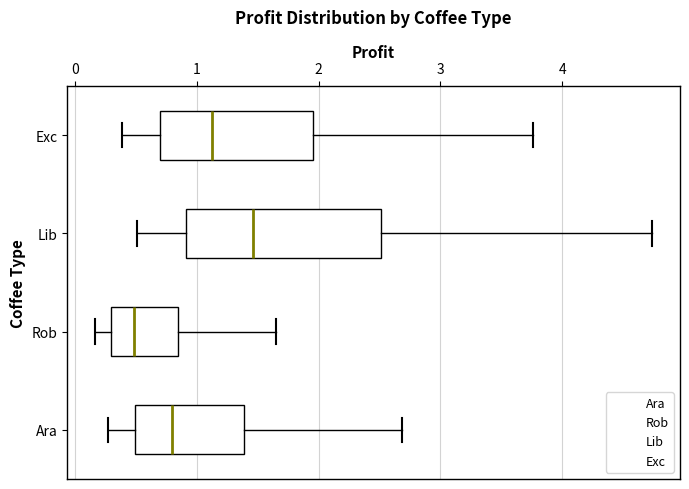

Comparing the boxes themselves (not the whiskers), which one is the widest?

Lib